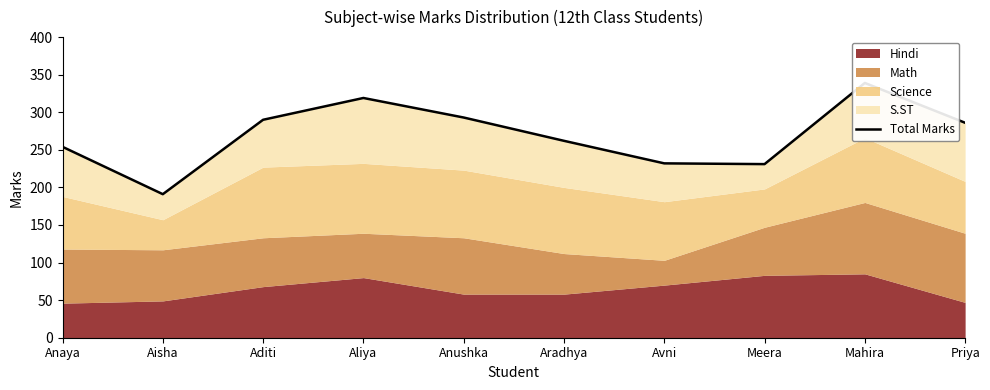

The chart shows a value of 232 at Avni. True or false?

True